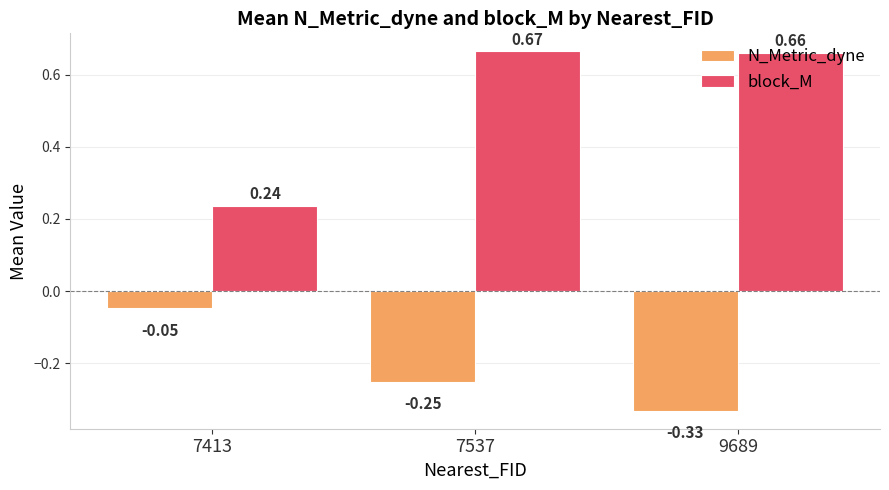

Between 7537 and 9689, which series saw the biggest shift?

N_Metric_dyne